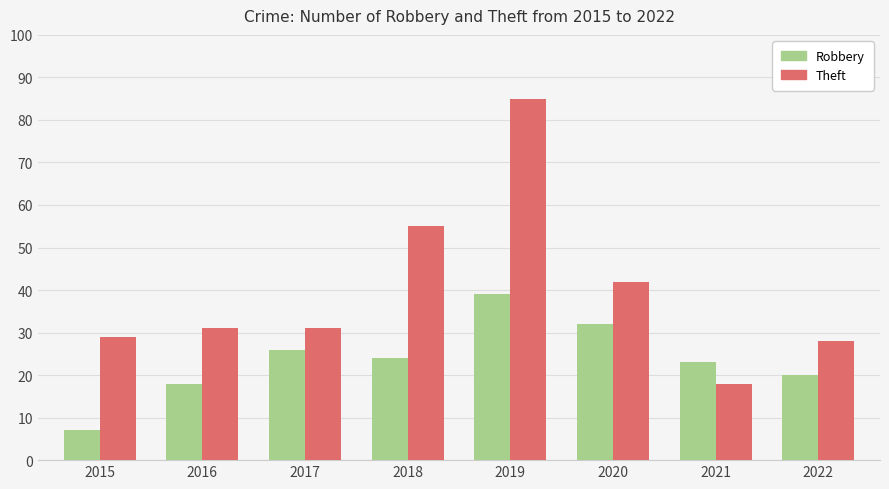

Count the number of categories in the chart.

8